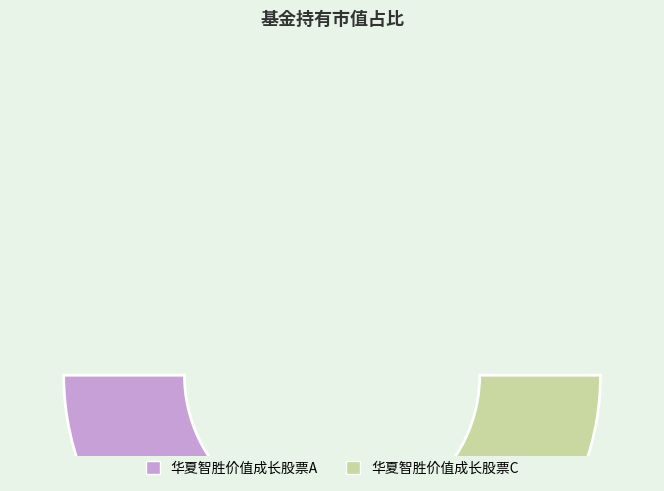

Rank the categories by value from lowest to highest.

华夏智胜价值成长股票C, 华夏智胜价值成长股票A